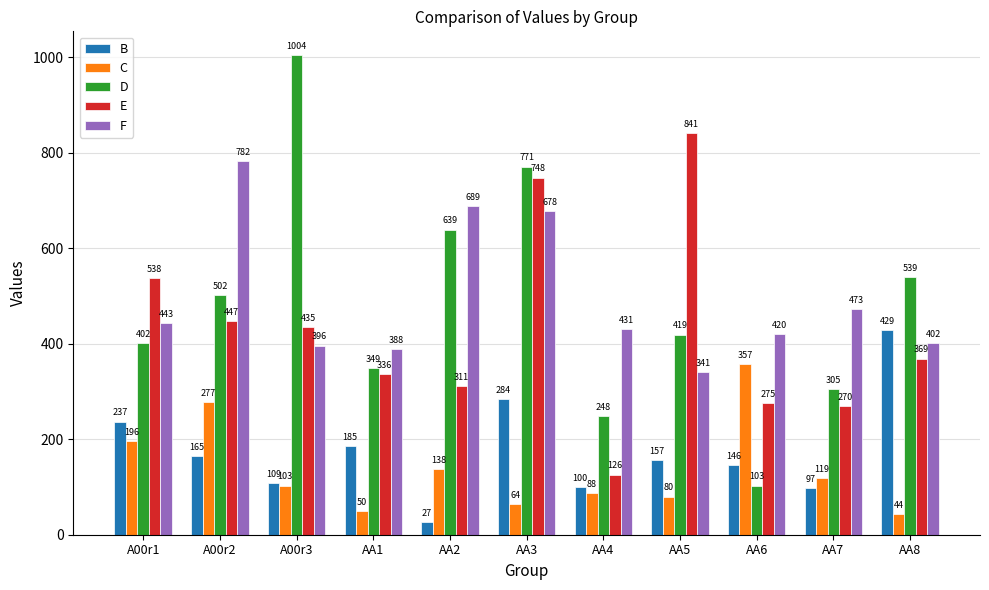

What is the label of the 3rd bar from the left?

A00r3